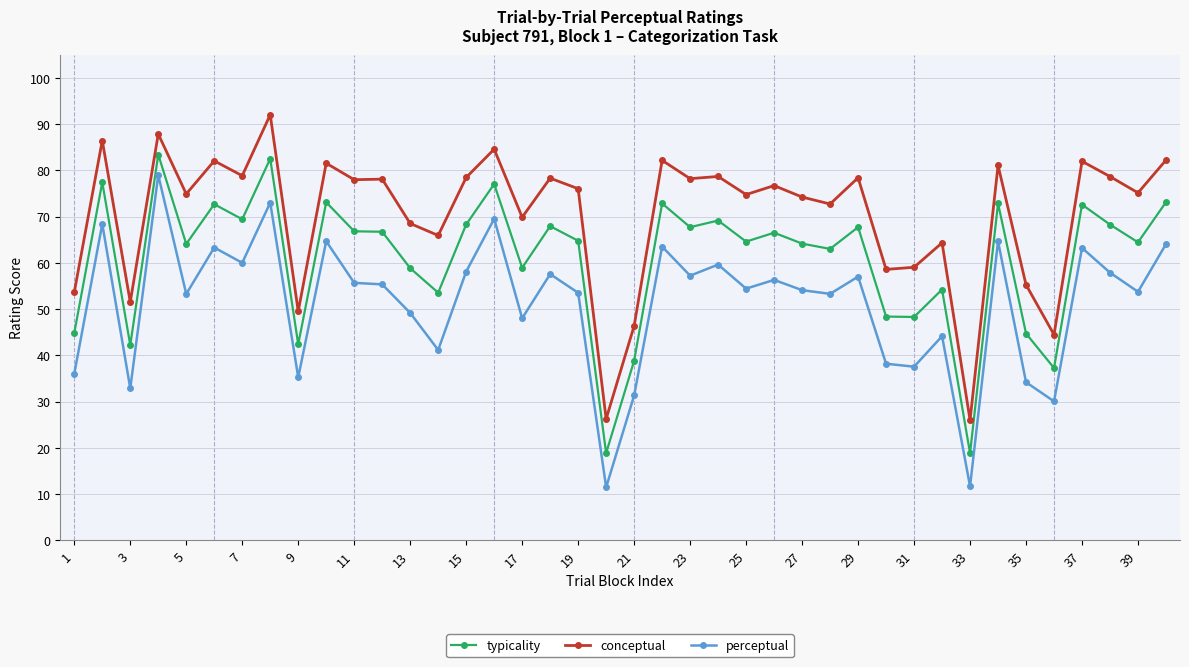

True or false: conceptual and perceptual intersect in this chart.

False